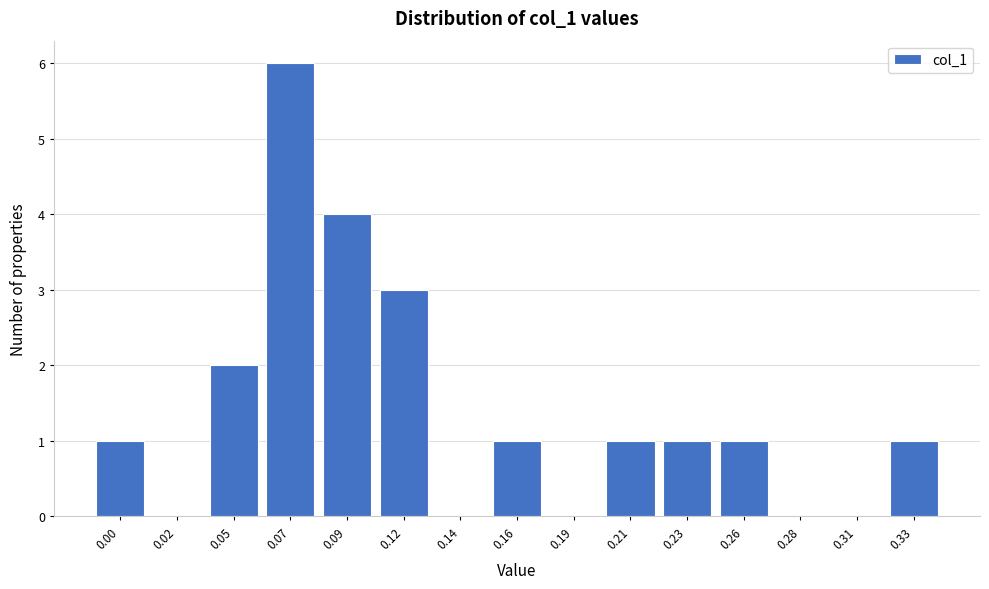

Reading left to right, extract all data points from this chart.

0.00=1	0.02=0	0.05=2	0.07=6	0.09=4	0.12=3	0.14=0	0.16=1	0.19=0	0.21=1	0.23=1	0.26=1	0.28=0	0.31=0	0.33=1